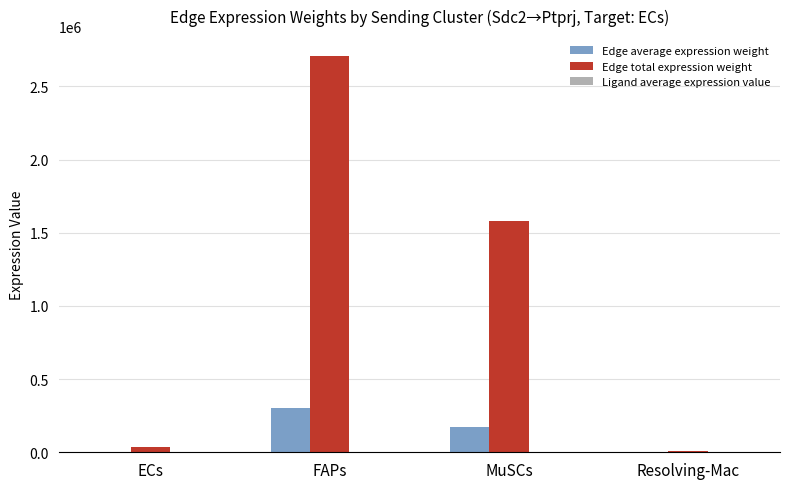

How many distinct data groups are displayed?

3